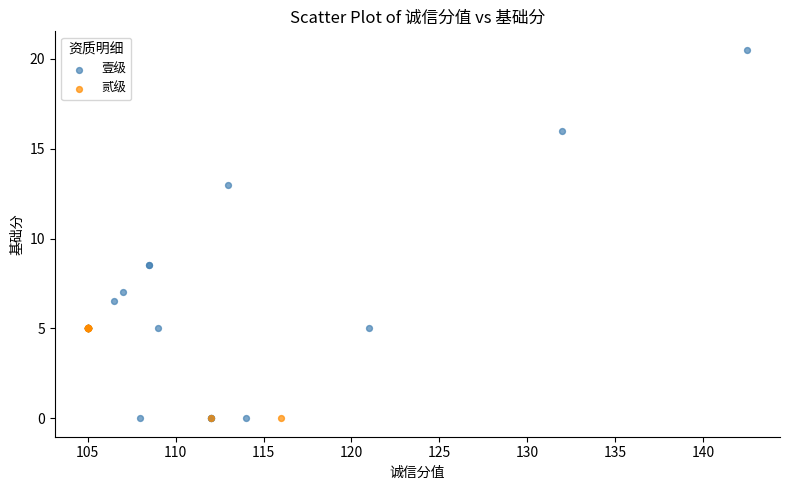

What are all the series names shown in the legend?

壹级, 贰级